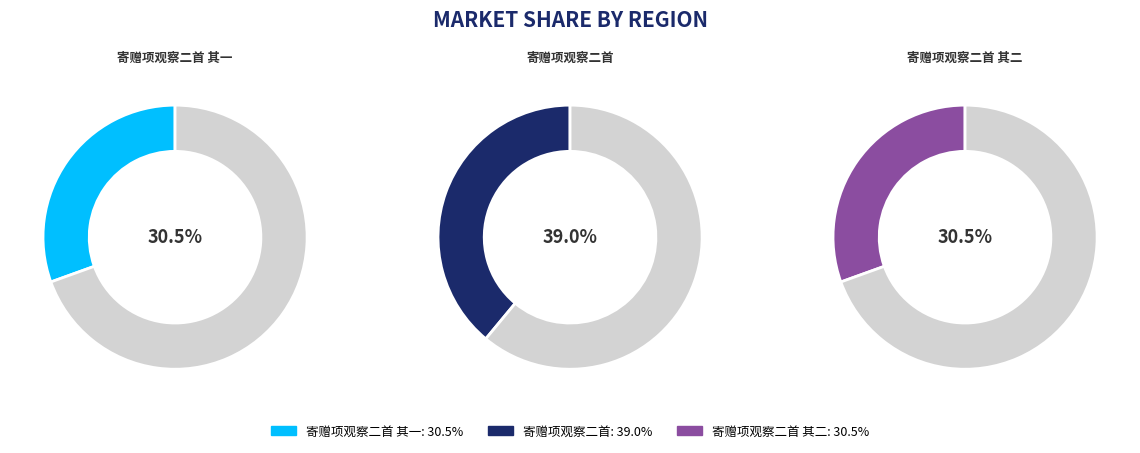

Does 寄赠项观察二首 其二 account for over 50% of the chart?

No